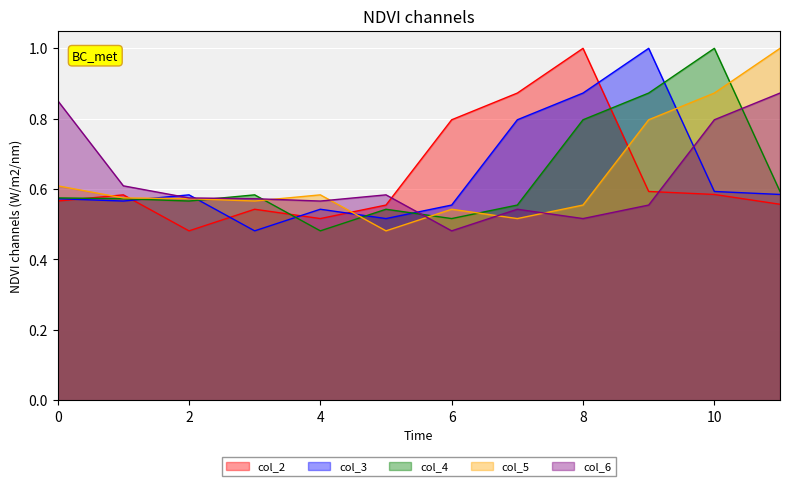

What is the difference between the maximum and minimum values in the col_3 series?

0.5